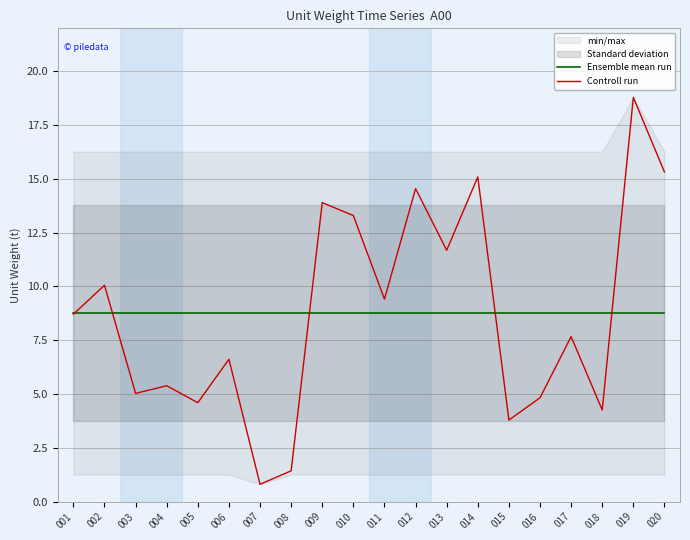

What is the maximum value for Controll run?

18.8